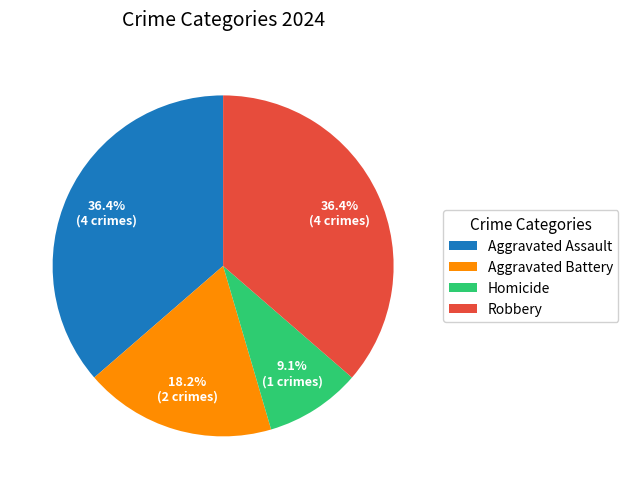

Which has a higher value, Homicide or Aggravated Battery?

Aggravated Battery